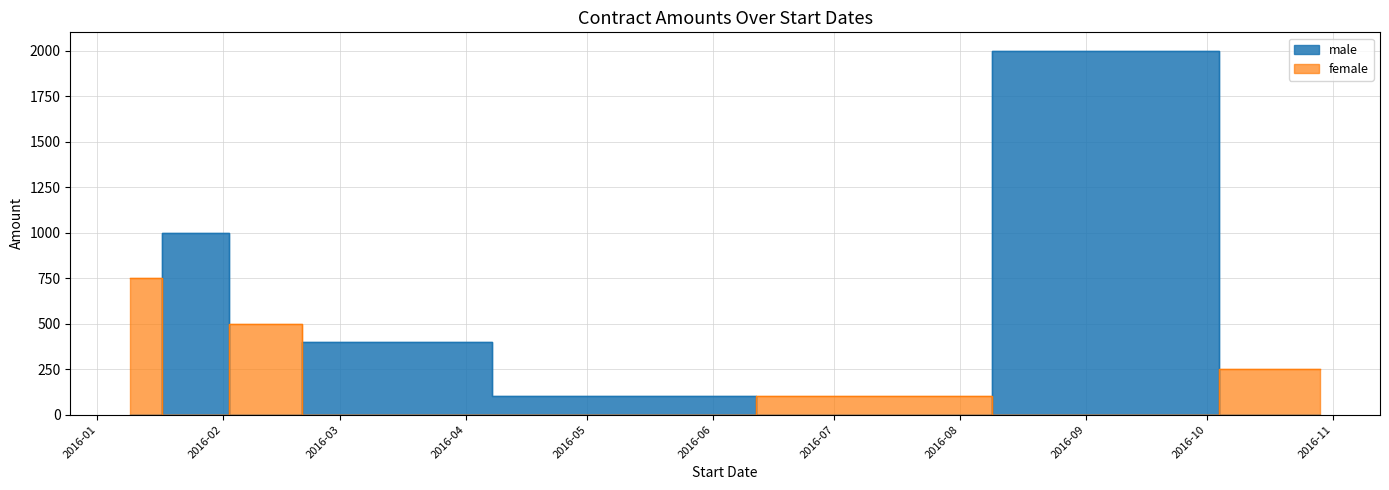

What position from the left is 2016-02-11?

3